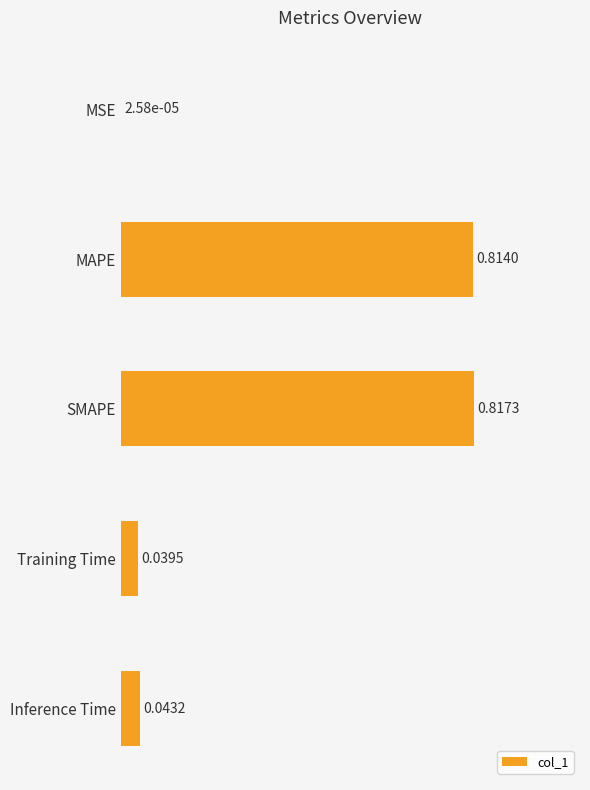

What is the change in value from SMAPE to Inference Time?

-0.8